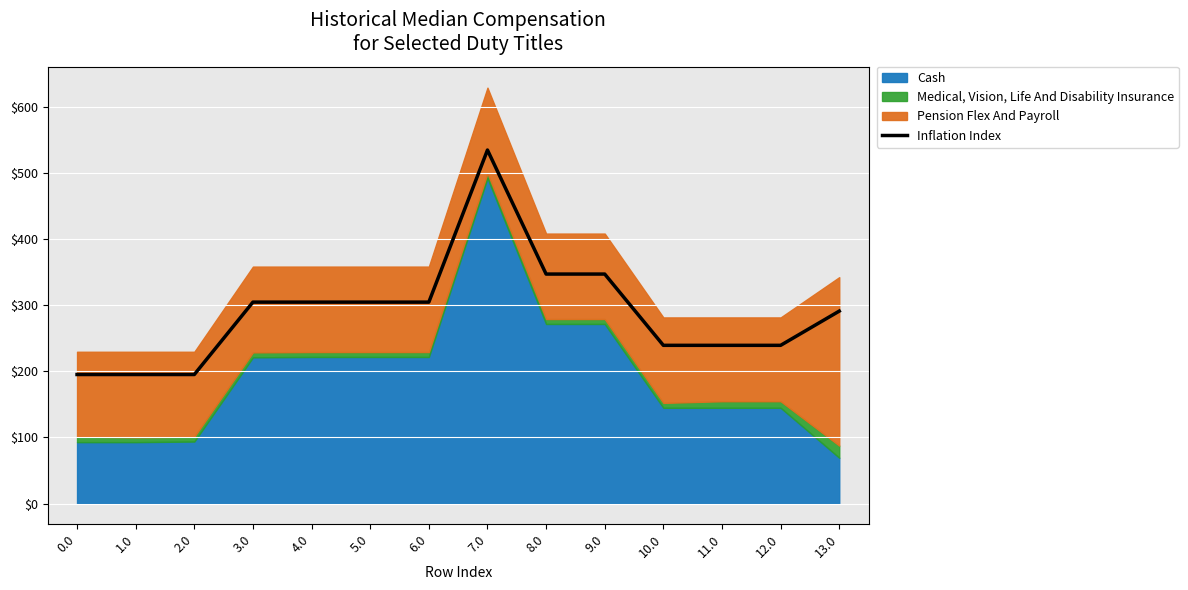

What is the highest value of the Inflation Index series?

535.4